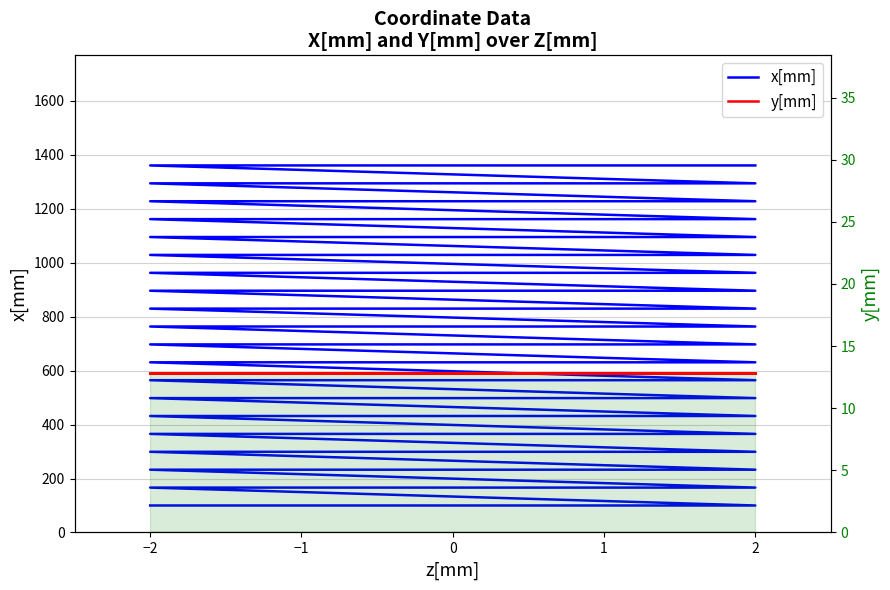

True or false: x[mm] and y[mm] cross at least once.

False